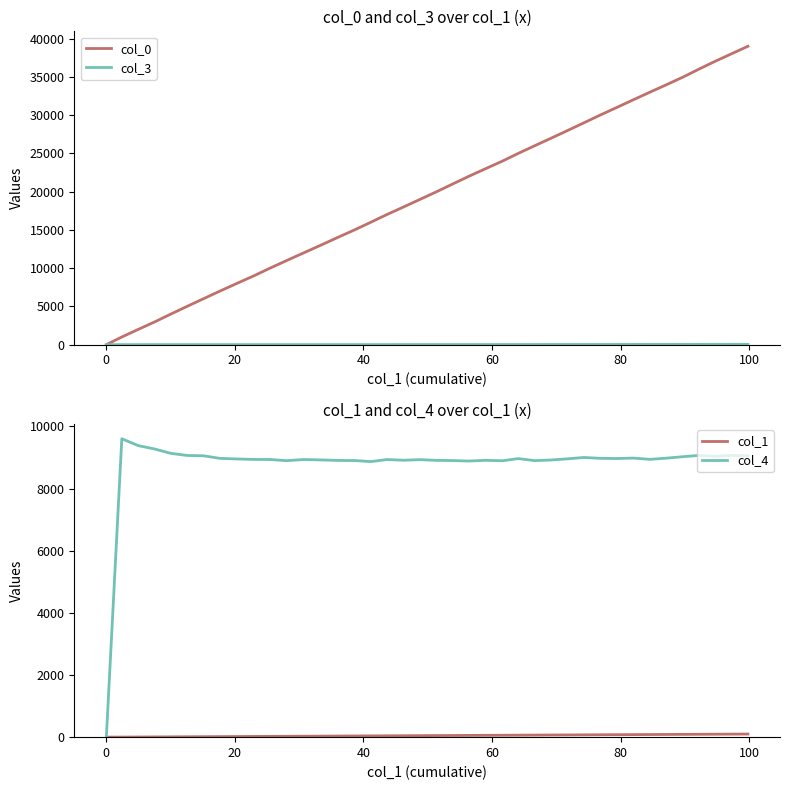

True or false: col_4 and col_3 intersect in this chart.

True